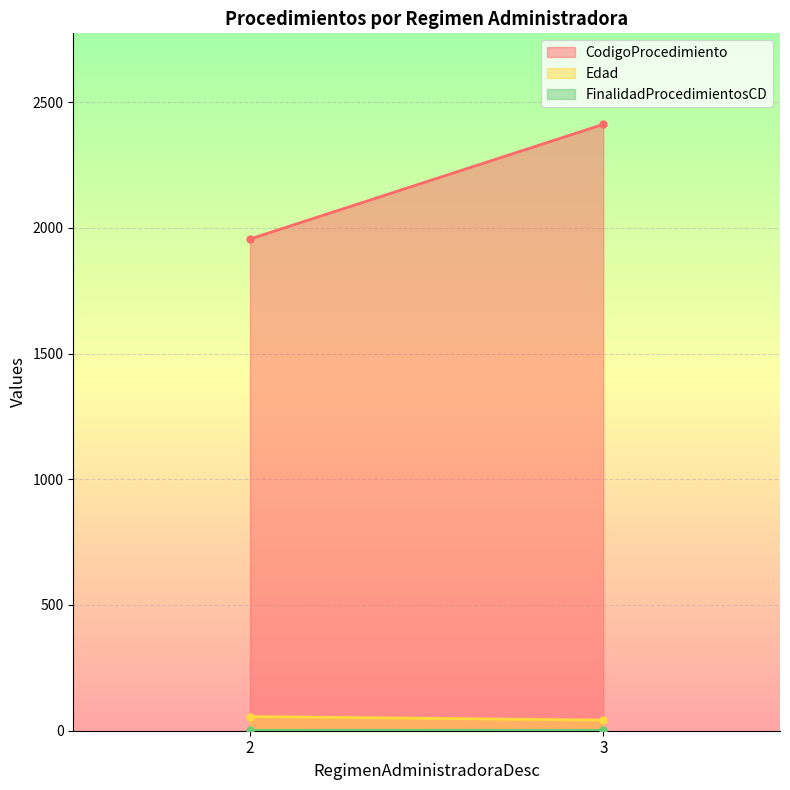

What is the greatest value displayed?

2411.4